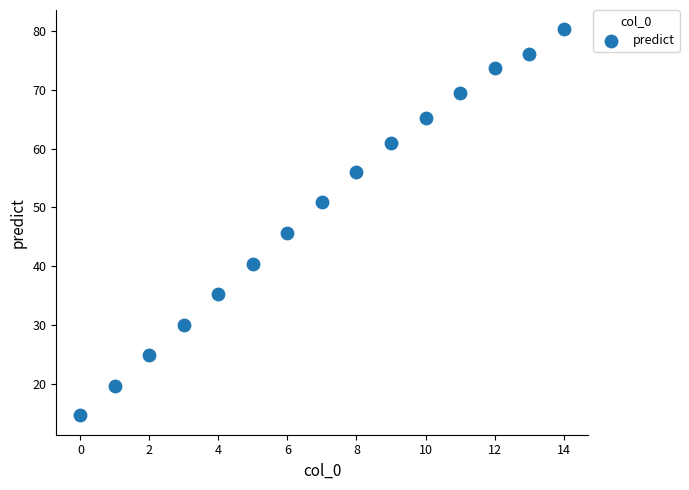

What Y value in the scatter plot is closest to 47?

45.6